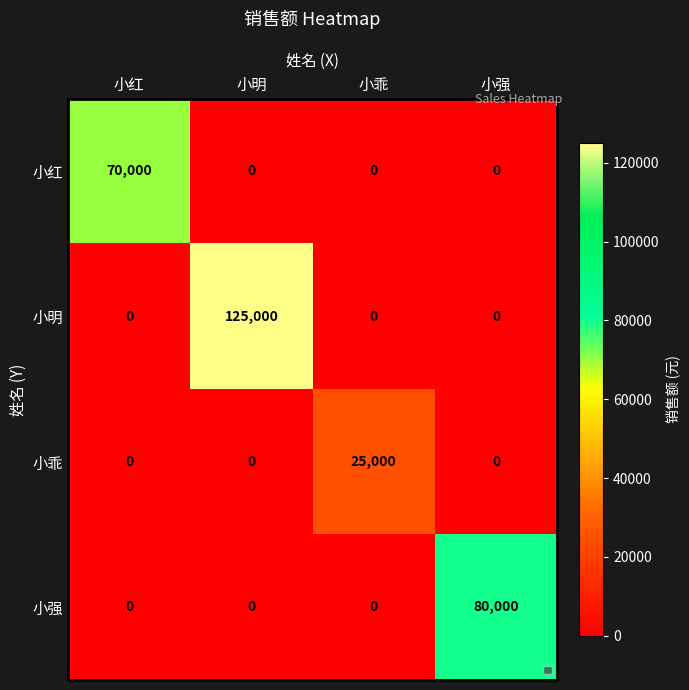

True or false: 小乖 has a value of 0 at 小强.

True